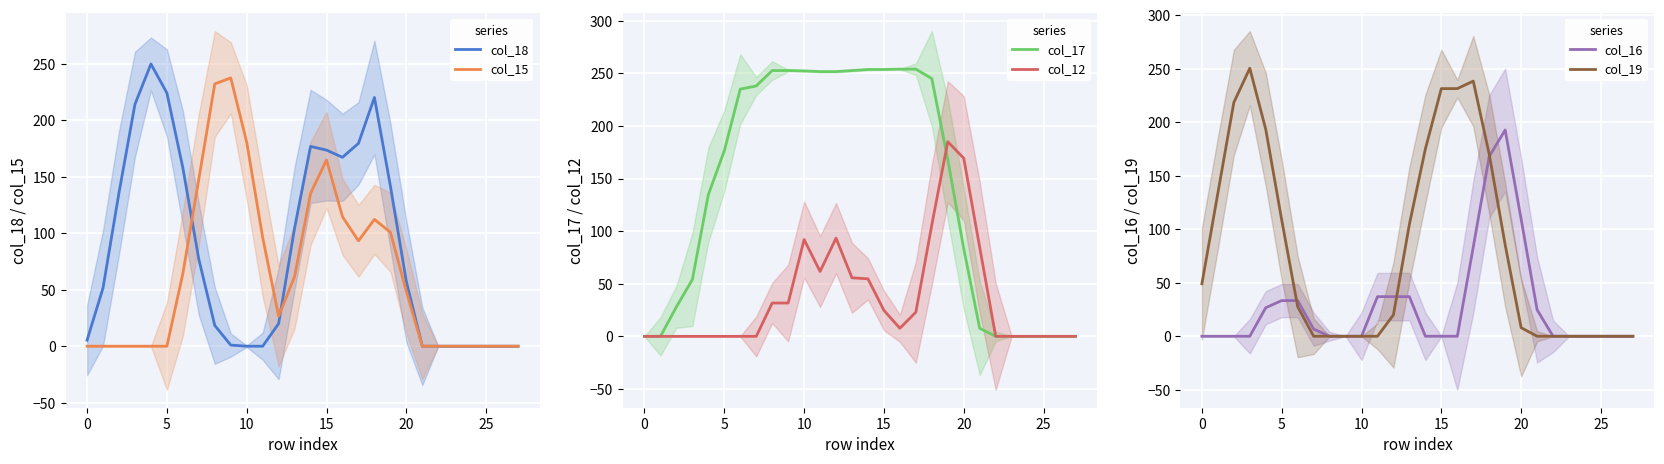

Which series has the largest total across all categories?

col_17